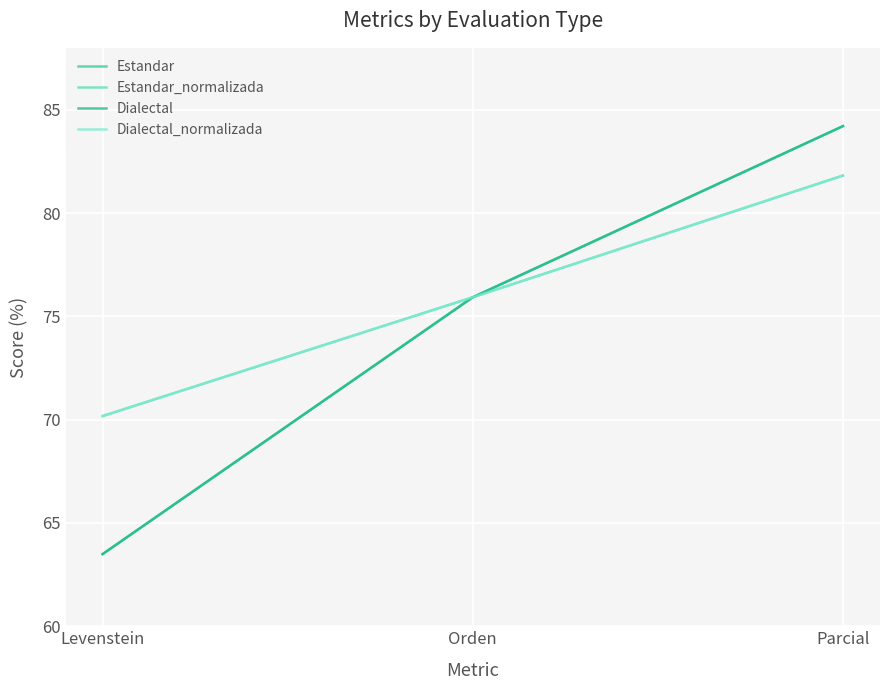

Which series has the largest total across all categories?

Estandar_normalizada